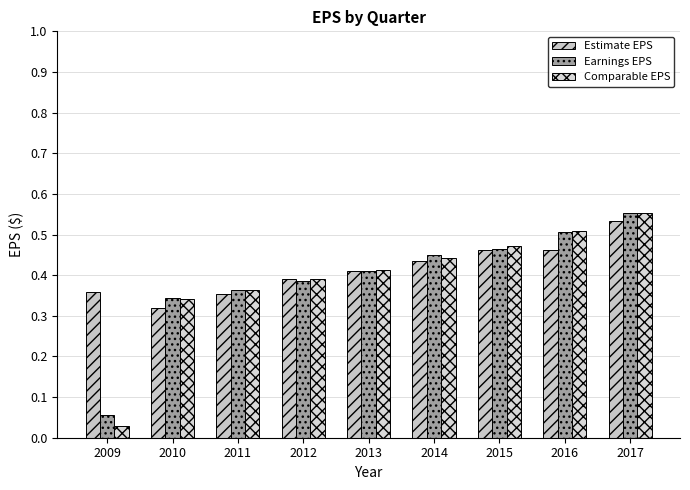

Which series has the largest range (max minus min)?

Comparable EPS